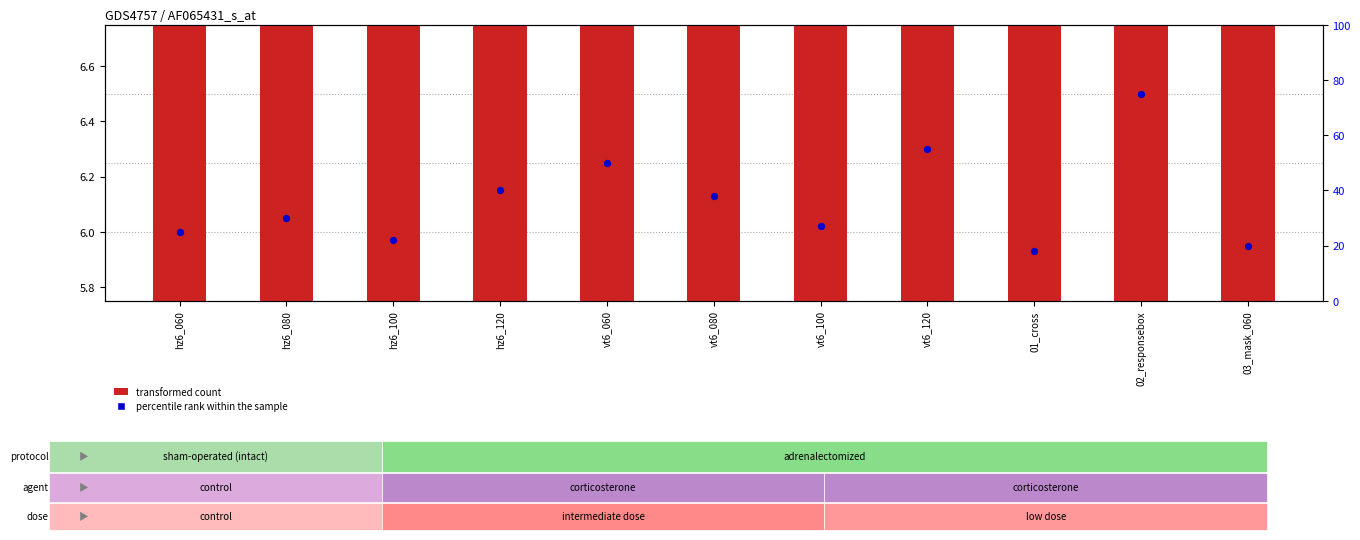

Is the value of percentile rank within the sample at 03_mask_060 greater than the value of transformed count at hz6_100?

No